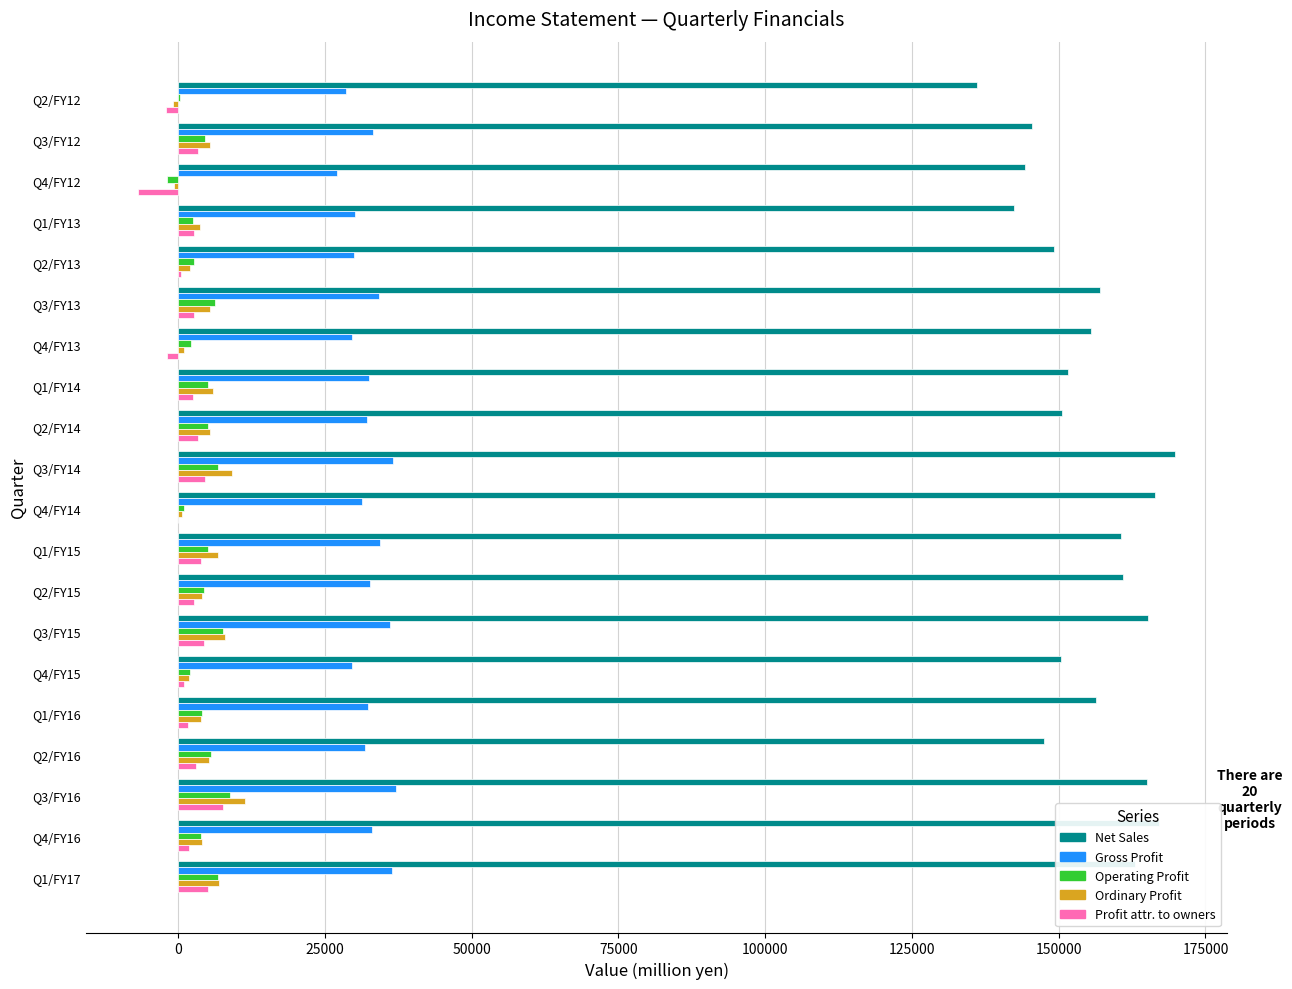

Which series changed the most between Q2/FY13 and Q3/FY14?

Net Sales